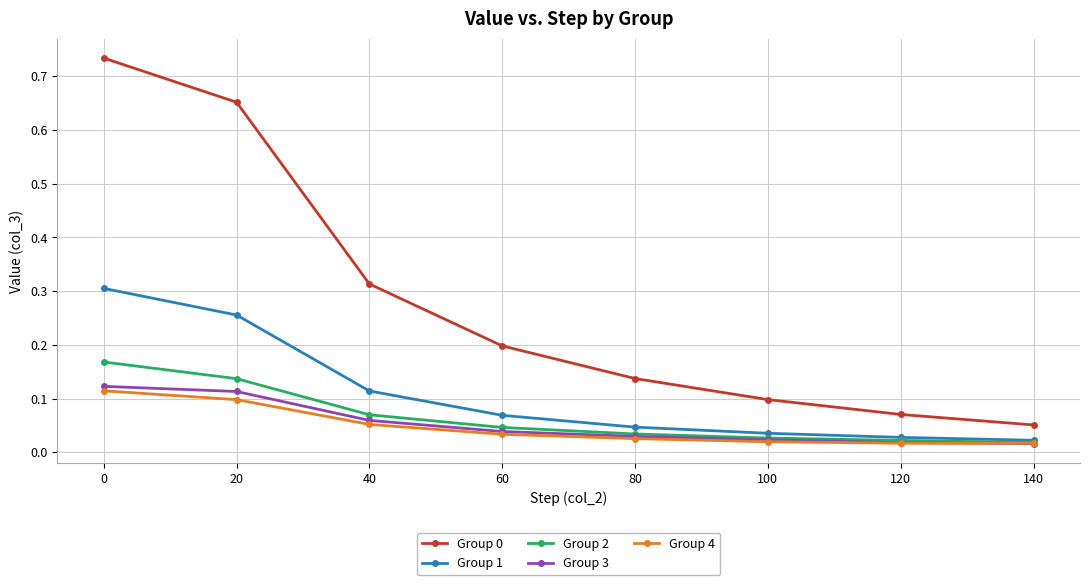

Where is Group 0 nearest to the value 0?

140